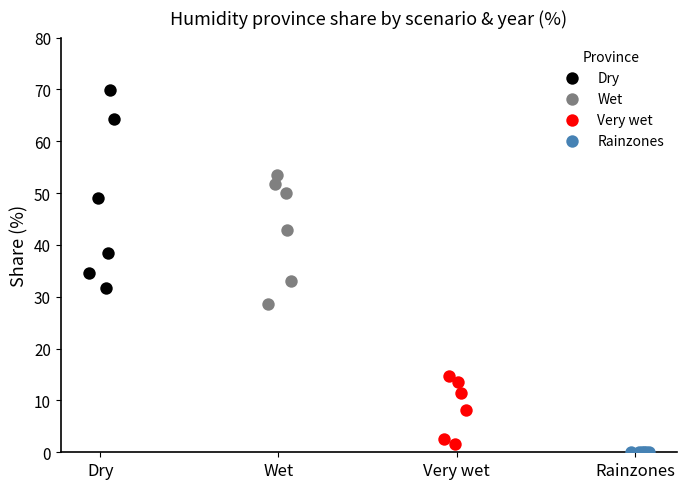

Which series has the widest spread of Y values?

Dry